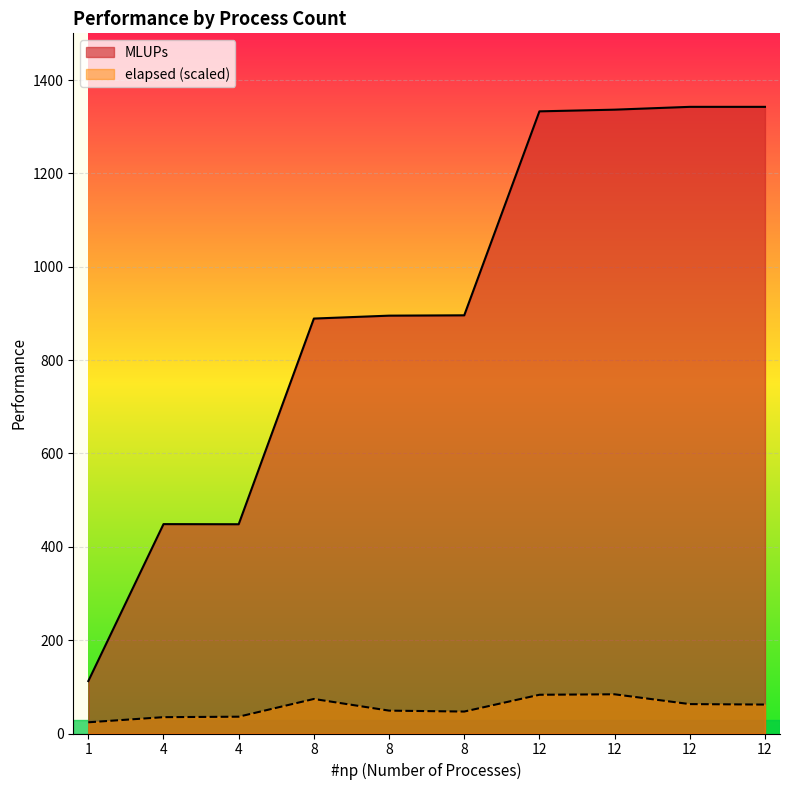

What is the sum of the elapsed values at 12 and 8?

133.0